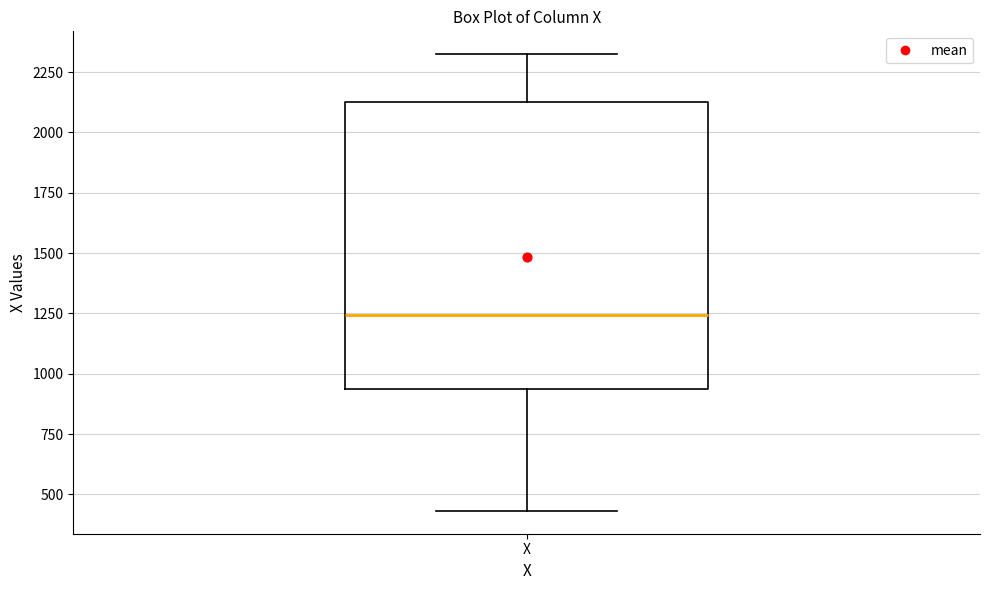

Transcribe this box plot: give where the median line is, the range the box spans, and where the two whiskers end, as read against the y-axis. The values are not printed on the chart, so give them approximately, as read against the axis.

median 1250, box 950 to 2100, whiskers 450 to 2300